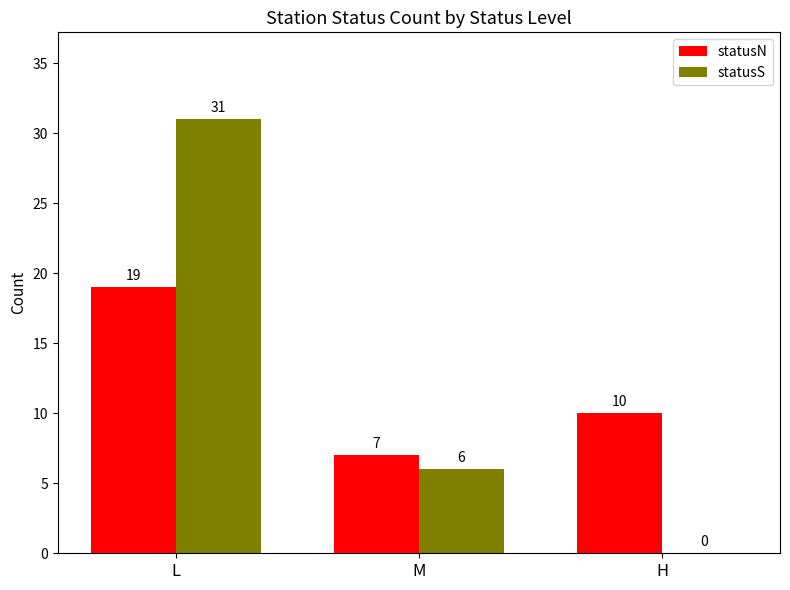

The statusS series shows 18 at L. True or false?

False